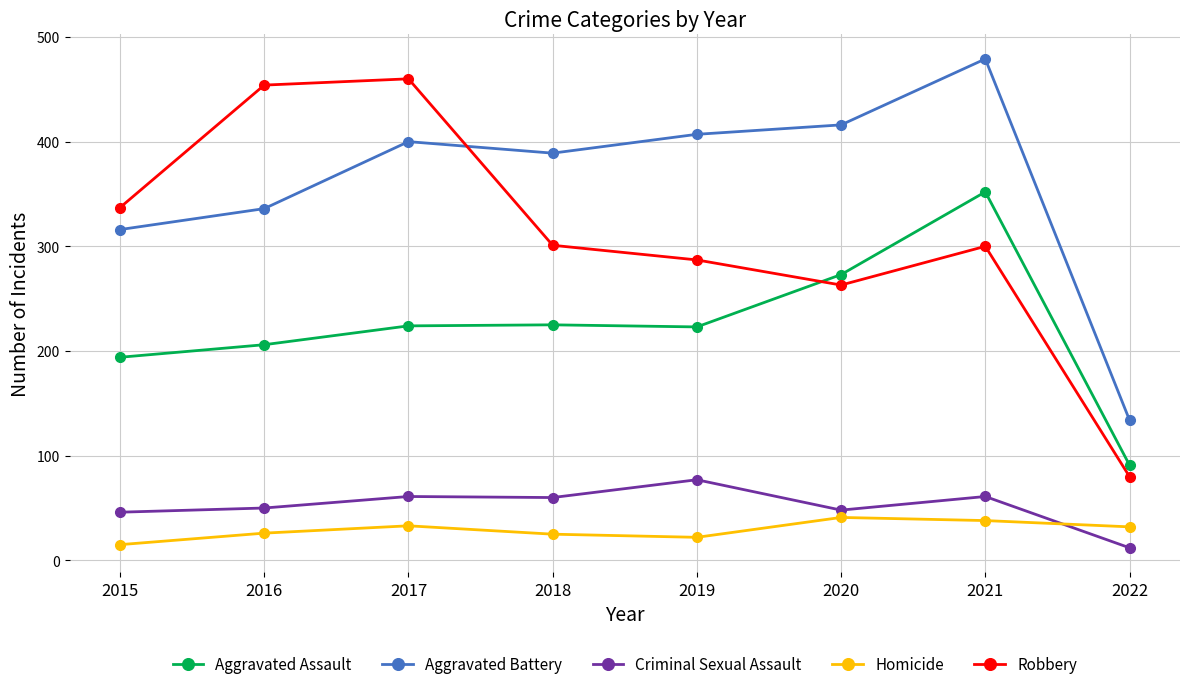

How many lines are shown in the chart?

5